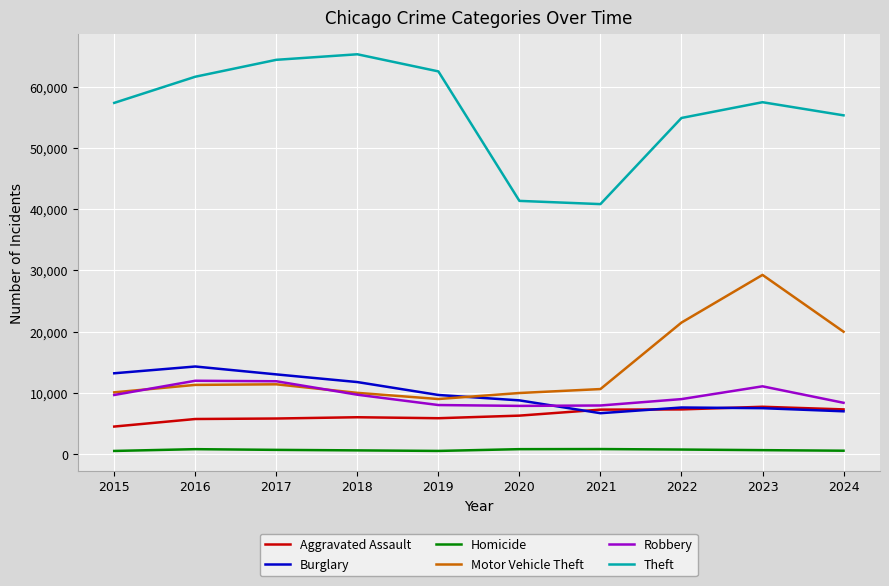

Is the value of Motor Vehicle Theft at 2021 greater than the value of Robbery at 2022?

Yes